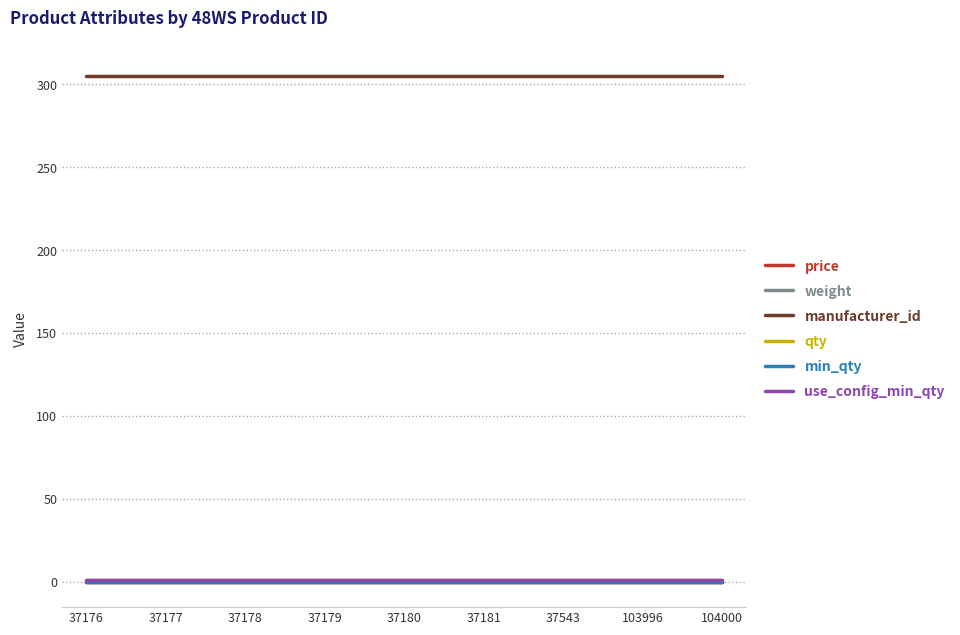

Which series changed the most between 37176 and 37181?

price